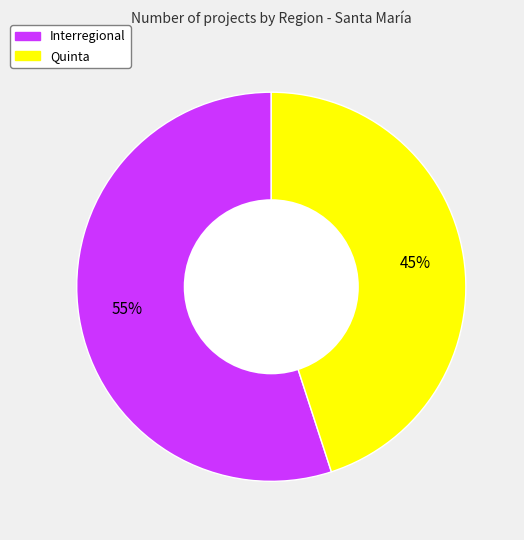

To the nearest percent, what is the average slice percentage?

50%